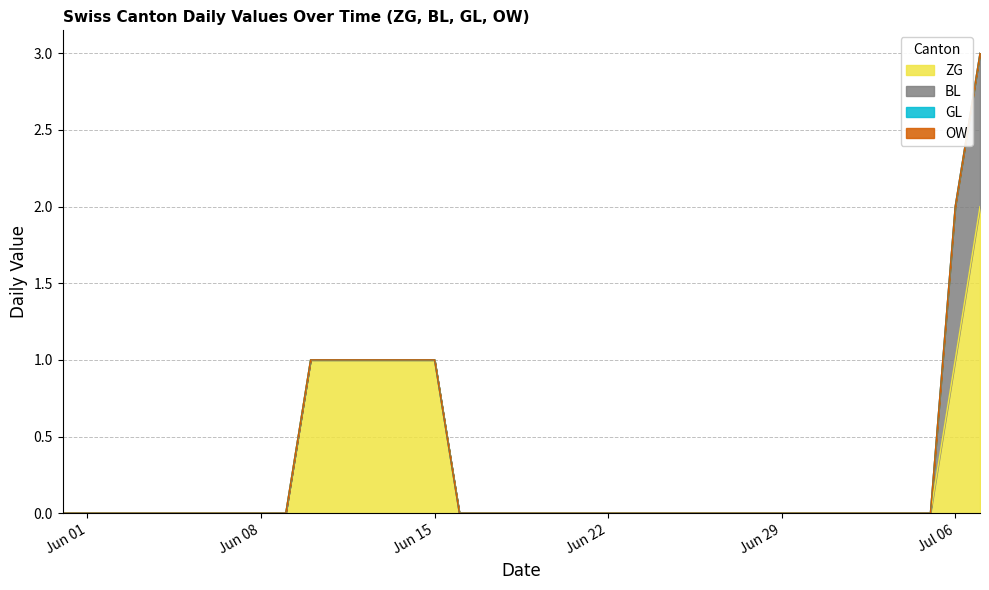

Which label corresponds to the largest value in the chart?

2020-07-07